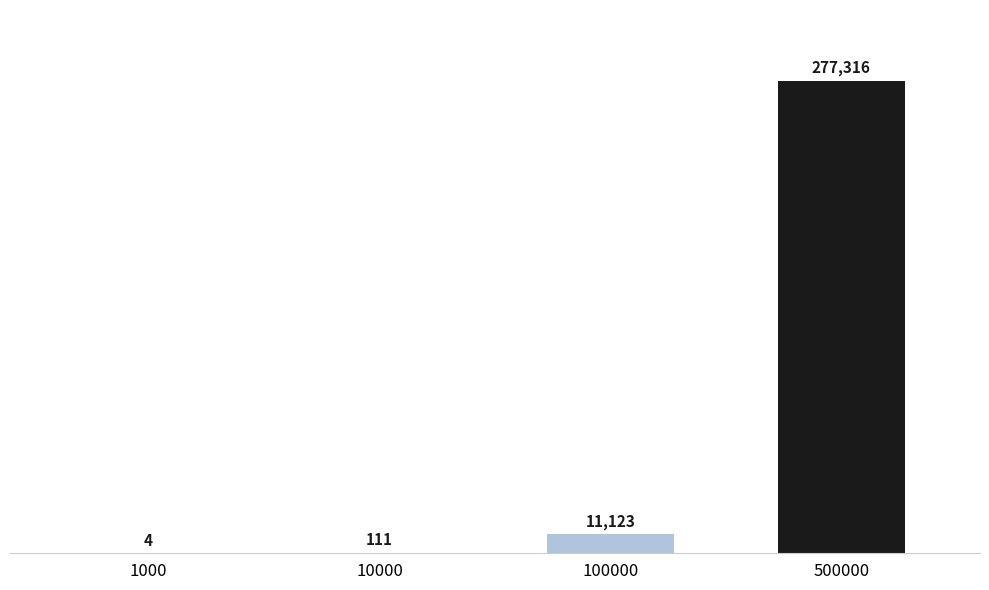

Are the bars grouped side by side (vs. stacked)?

No